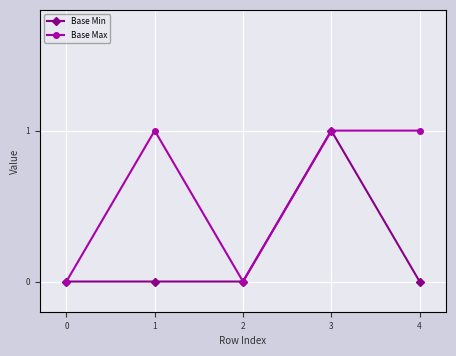

Which series changed the most between 2 and 4?

Base Max